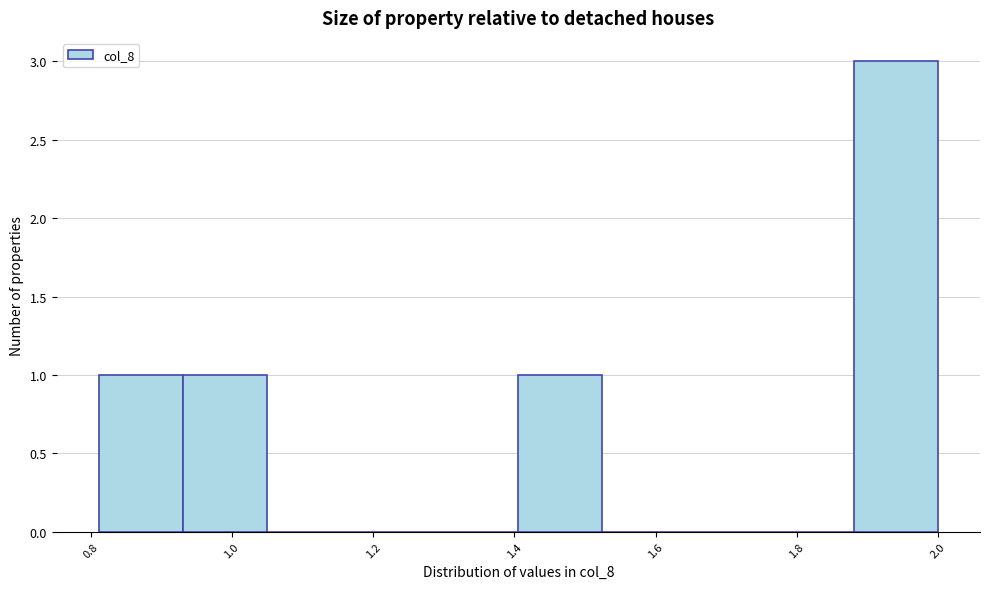

Reading left to right, list every bar in this chart as the range it spans on the x-axis followed by its height. Neither the bar edges nor the heights are printed on the chart, so give them approximately, as read against the axes.

0.82 to 0.94: 1
0.94 to 1.04: 1
1.04 to 1.16: 0
1.16 to 1.28: 0
1.28 to 1.40: 0
1.40 to 1.52: 1
1.52 to 1.64: 0
1.64 to 1.76: 0
1.76 to 1.88: 0
1.88 to 2.00: 3